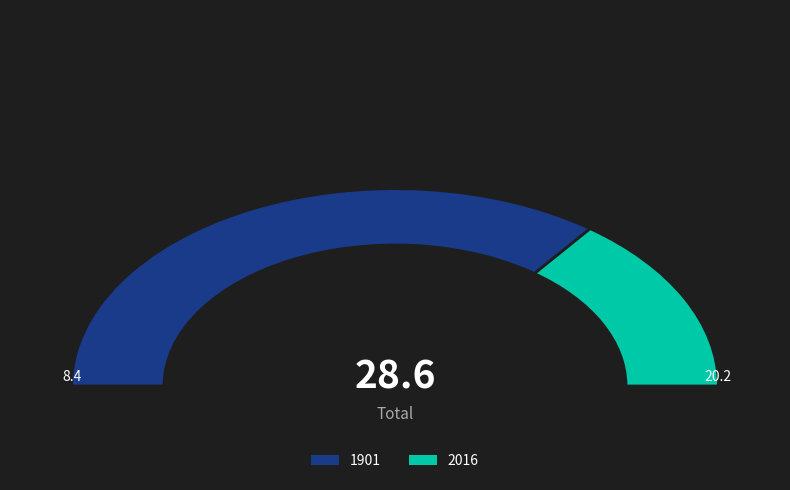

Rank the categories by value from lowest to highest.

2016, 1901